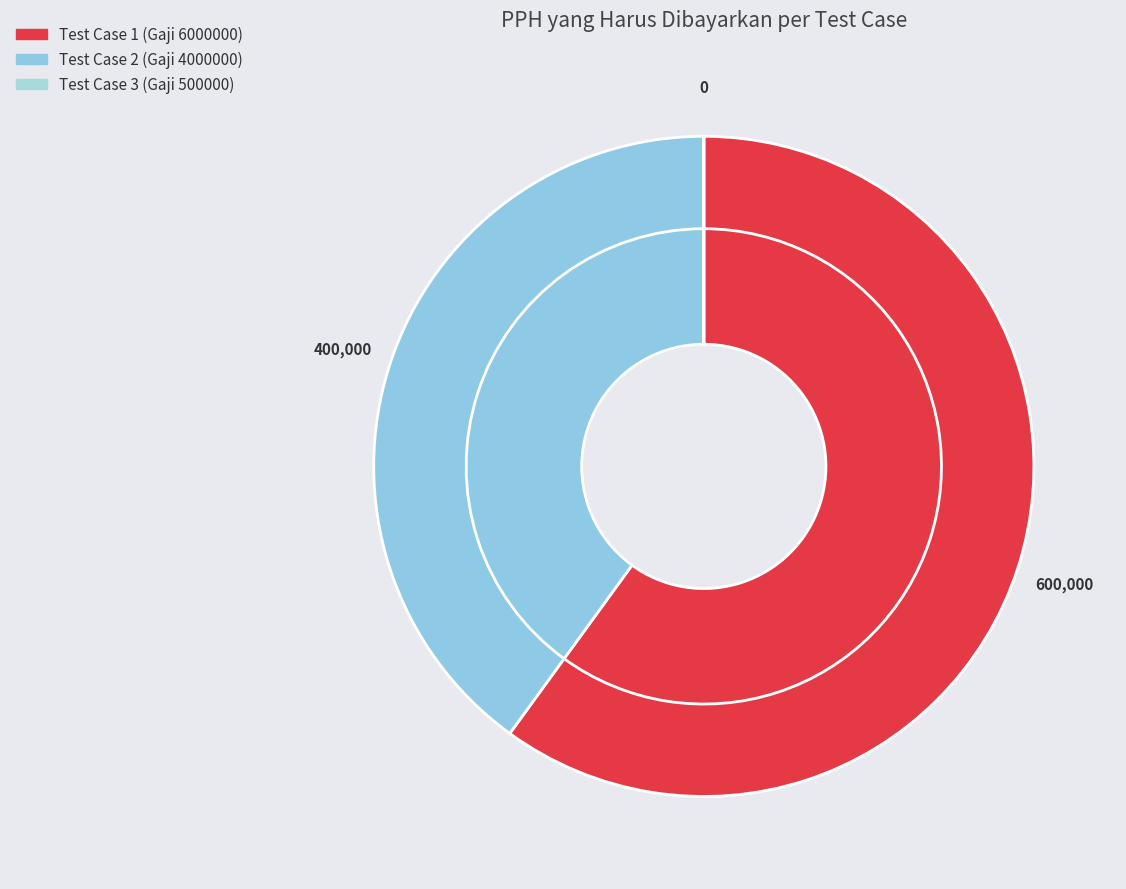

What is the smallest slice in the pie chart?

Test Case 3 (Gaji 500000)